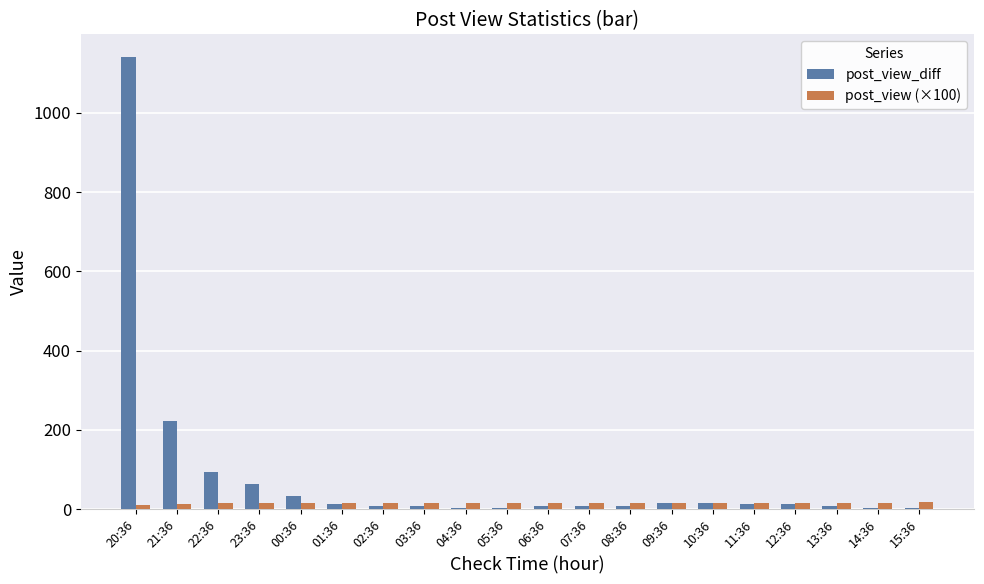

What is the maximum value shown in the chart?

1141.0